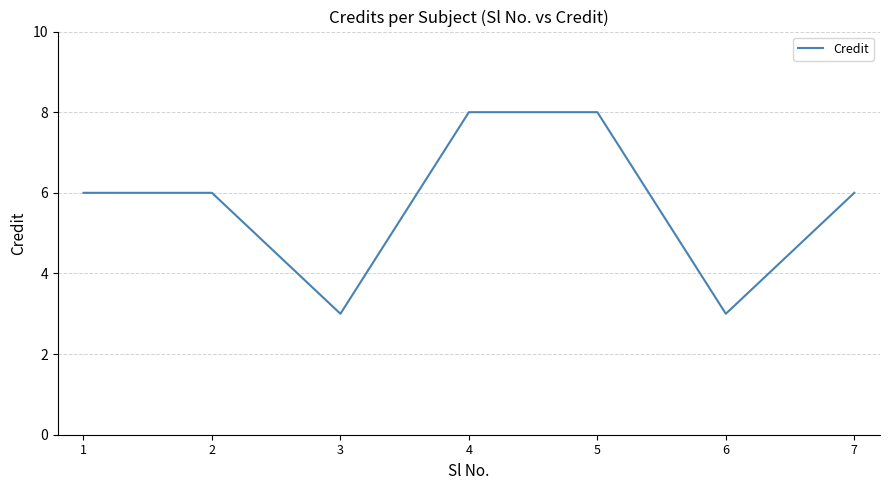

What is the average value?

6